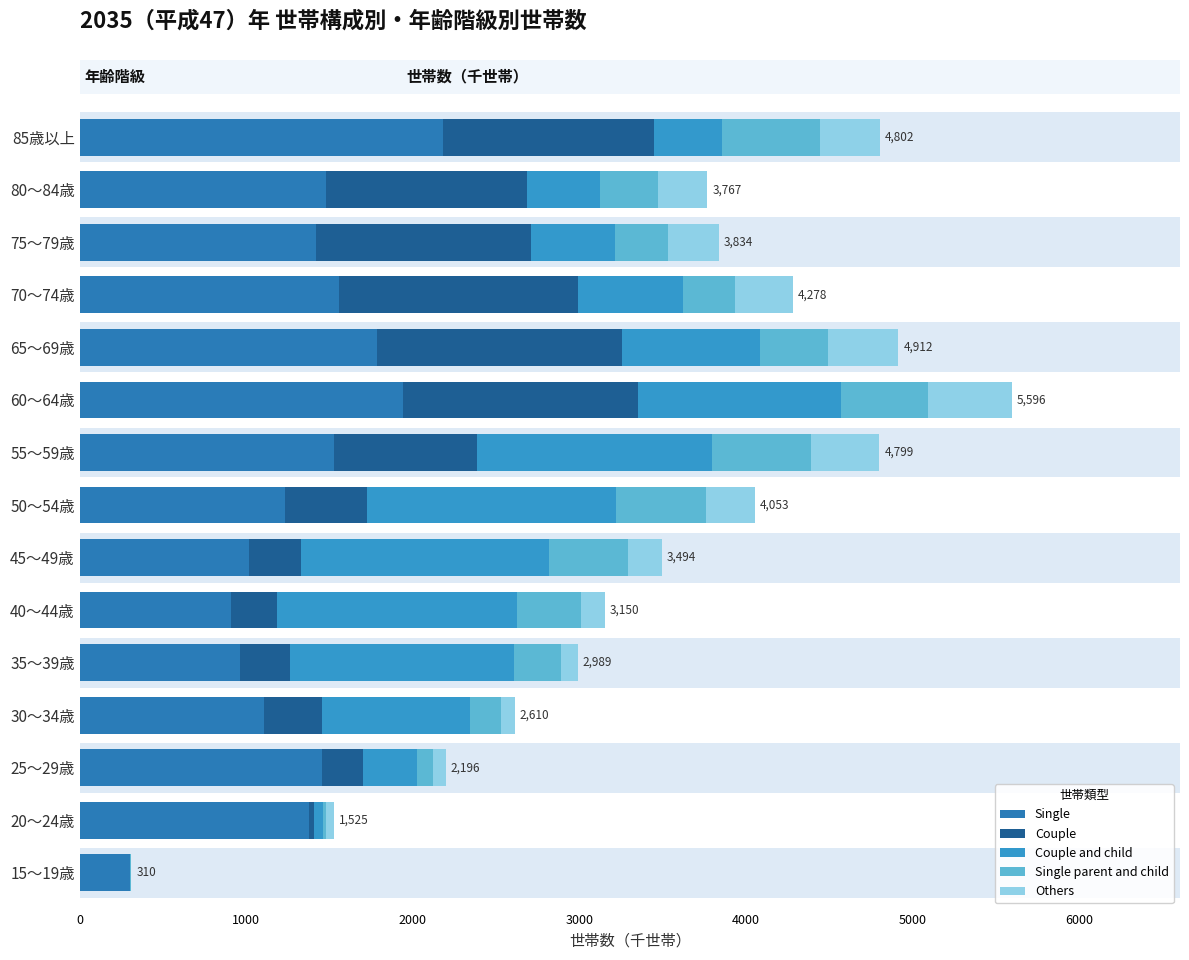

True or false: Single has a value of 1525.1 at 55～59歳.

True